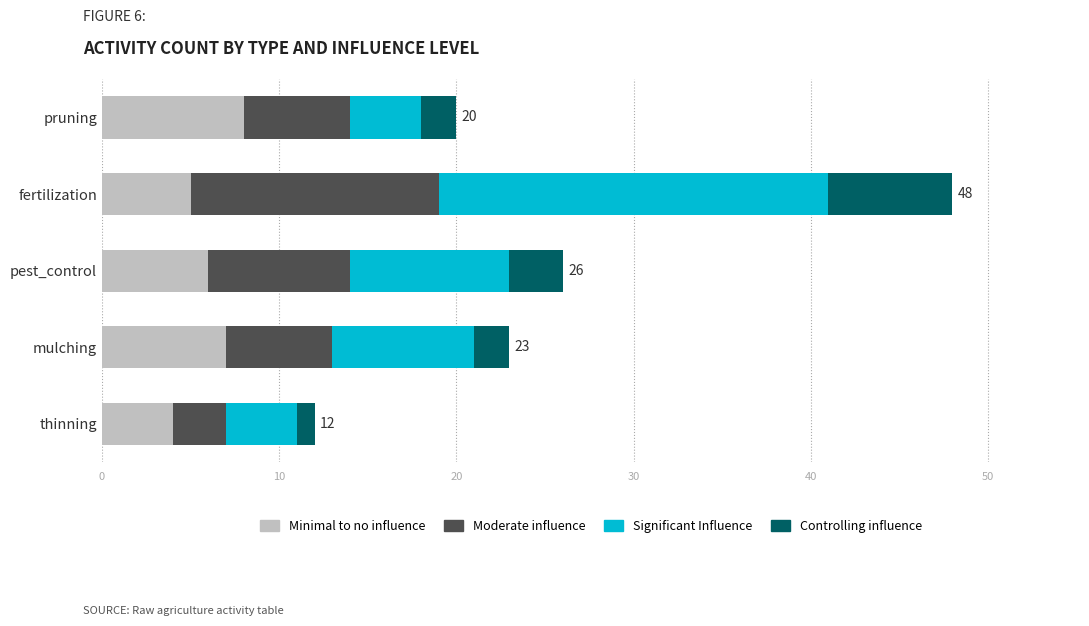

What is the sum of the Minimal to no influence values at fertilization and pest_control?

11